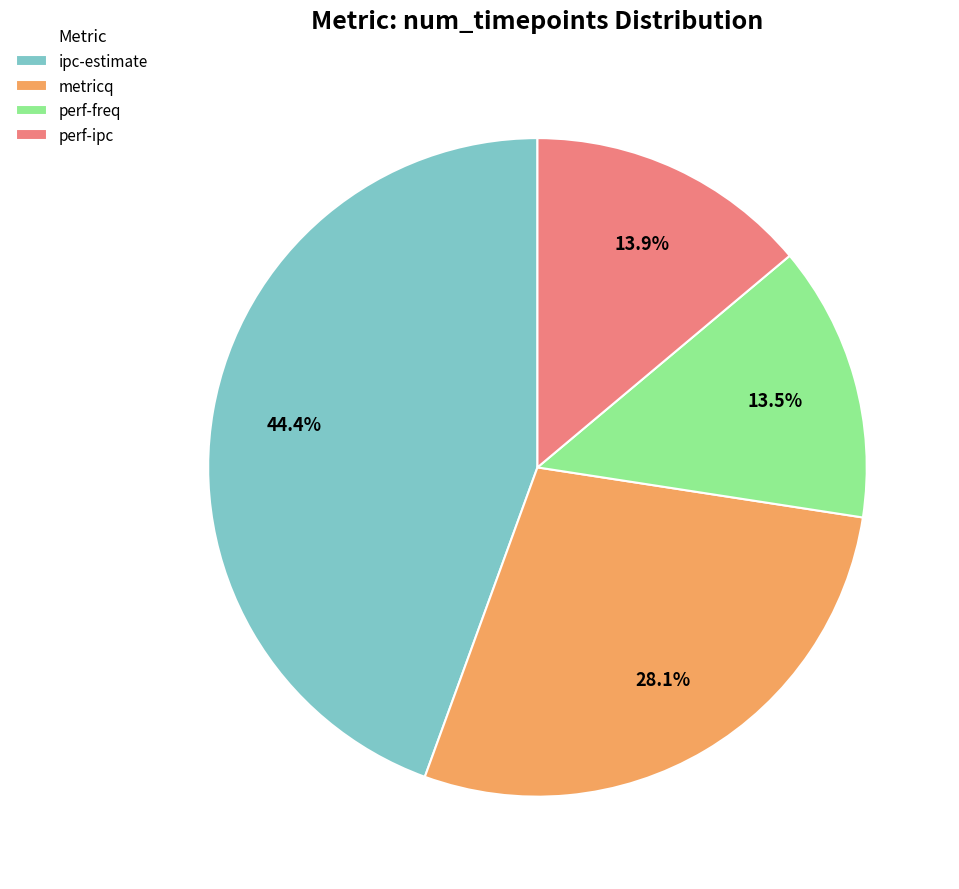

What is the largest slice in the pie chart?

ipc-estimate